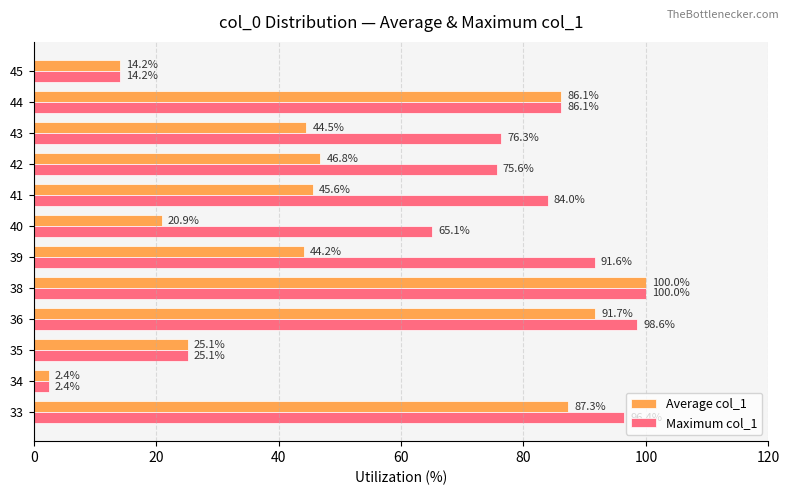

What is the difference between the highest and lowest values at 43?

31.8